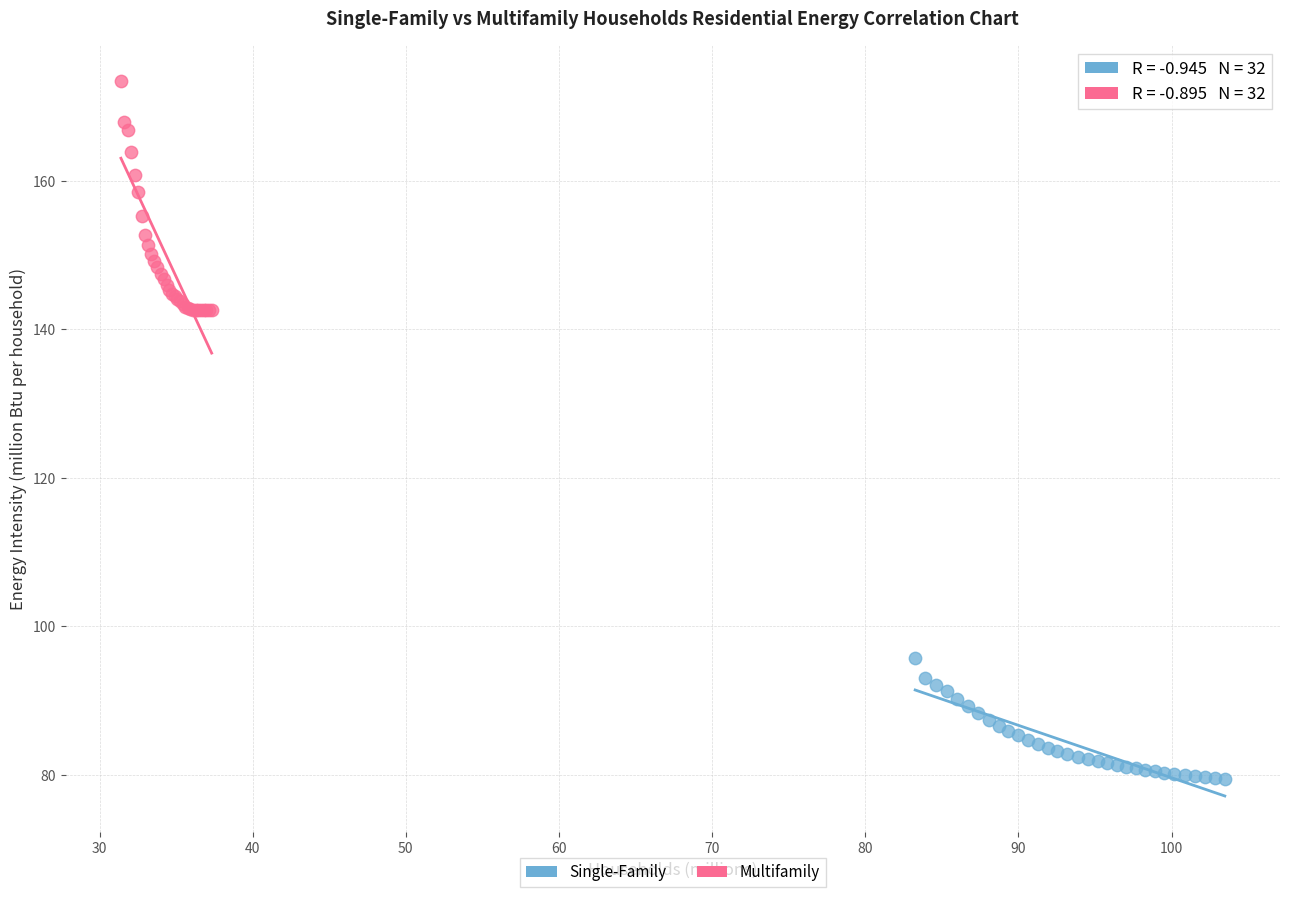

What are all the series names shown in the legend?

Single-Family, Multifamily